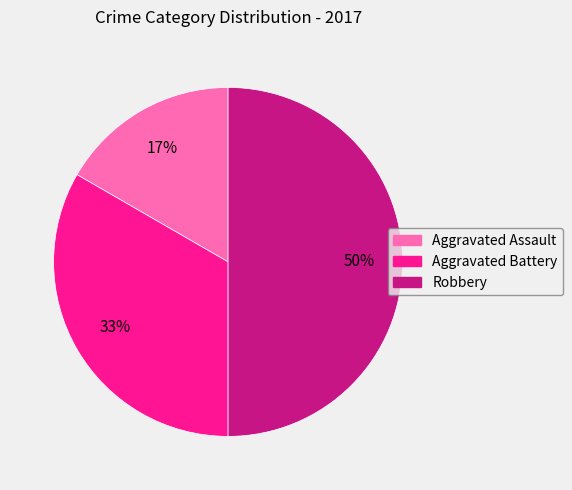

Which slice is the largest?

Robbery